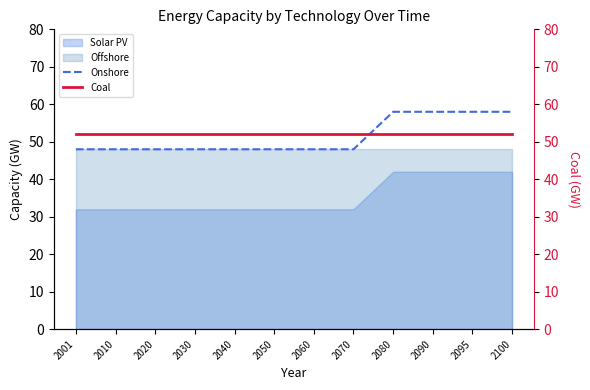

True or false: Coal has more than 0 interior local peaks.

False